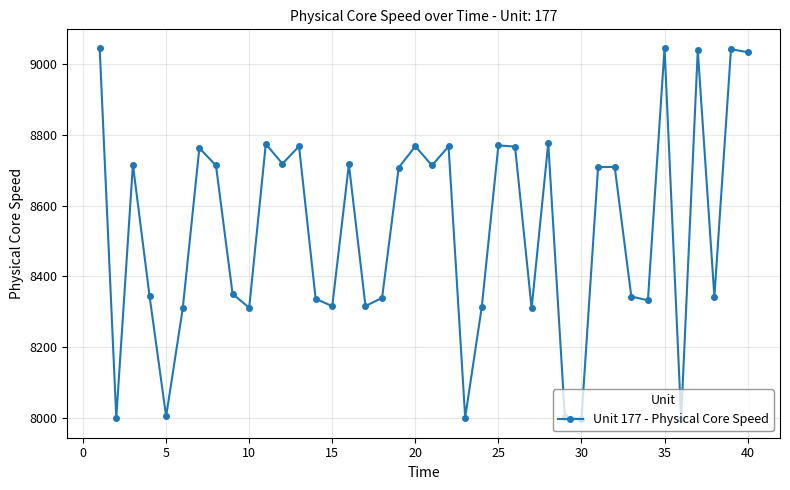

What is the difference between the maximum and minimum values?

1051.5